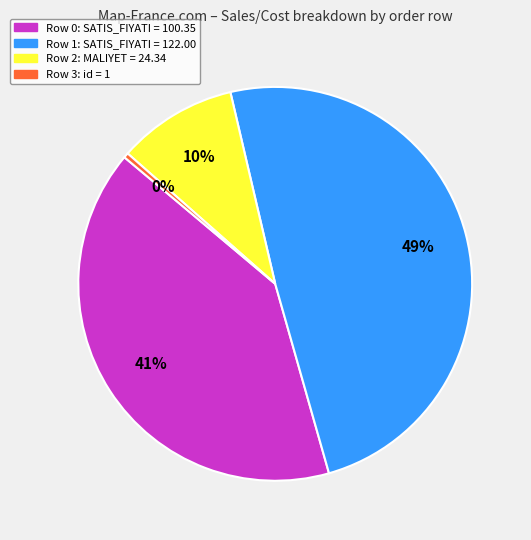

True or false: Row 3: id = 1 accounts for 0% of the total.

True